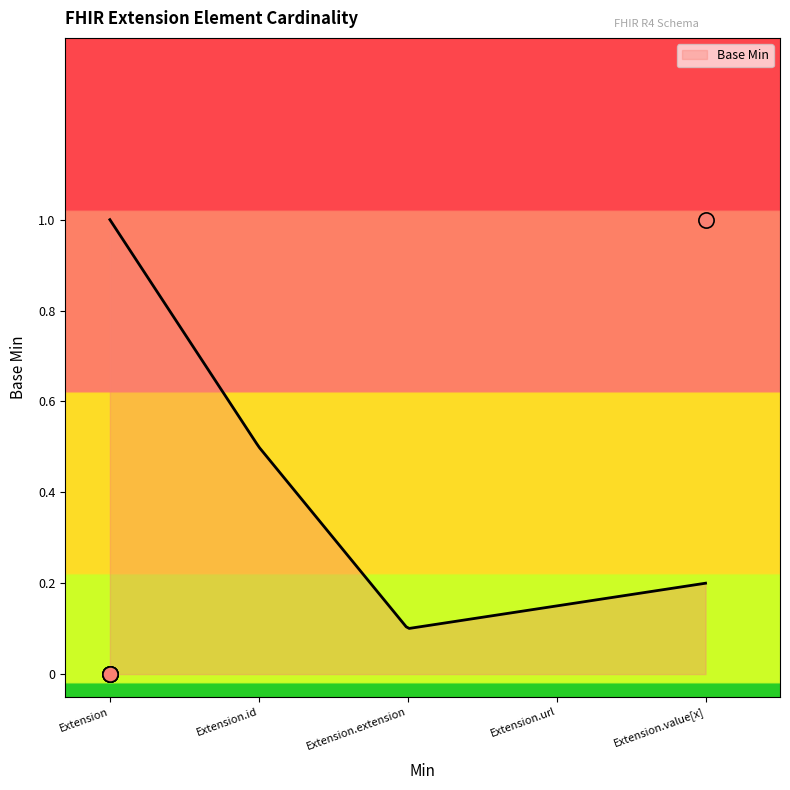

Between Extension and Extension.extension, which is larger?

Extension